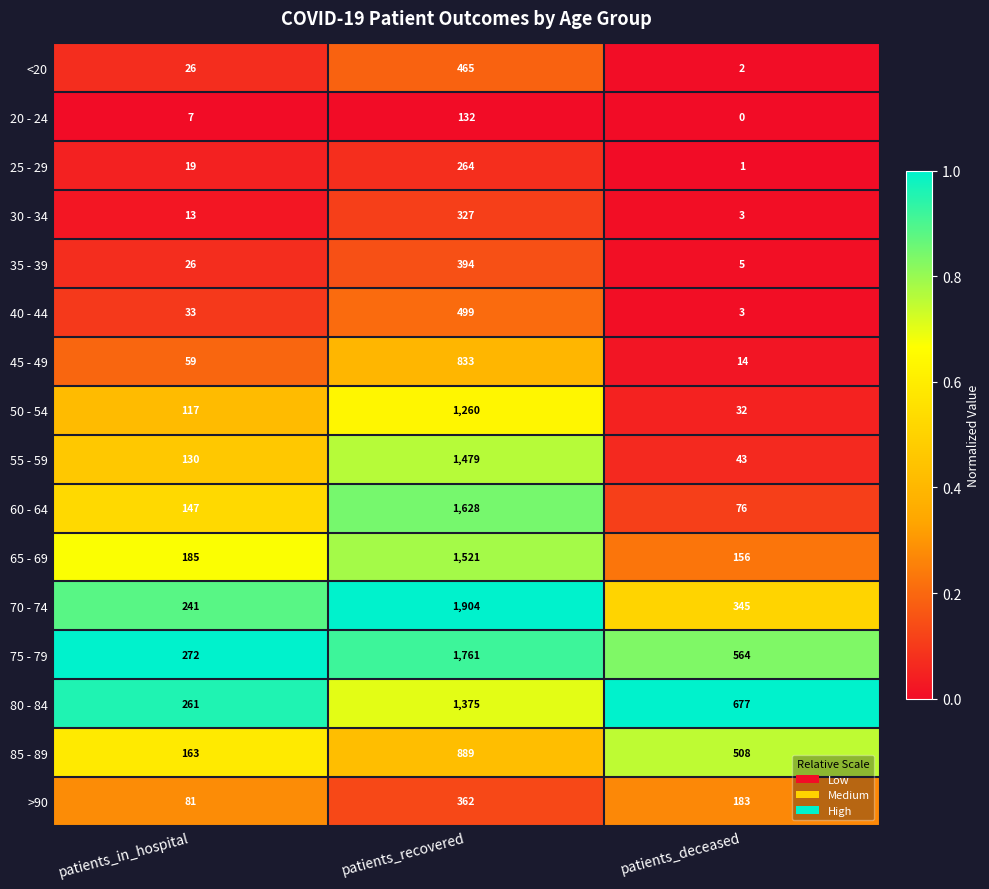

Rank the categories by 25 - 29 value from highest to lowest.

patients_recovered, patients_in_hospital, patients_deceased